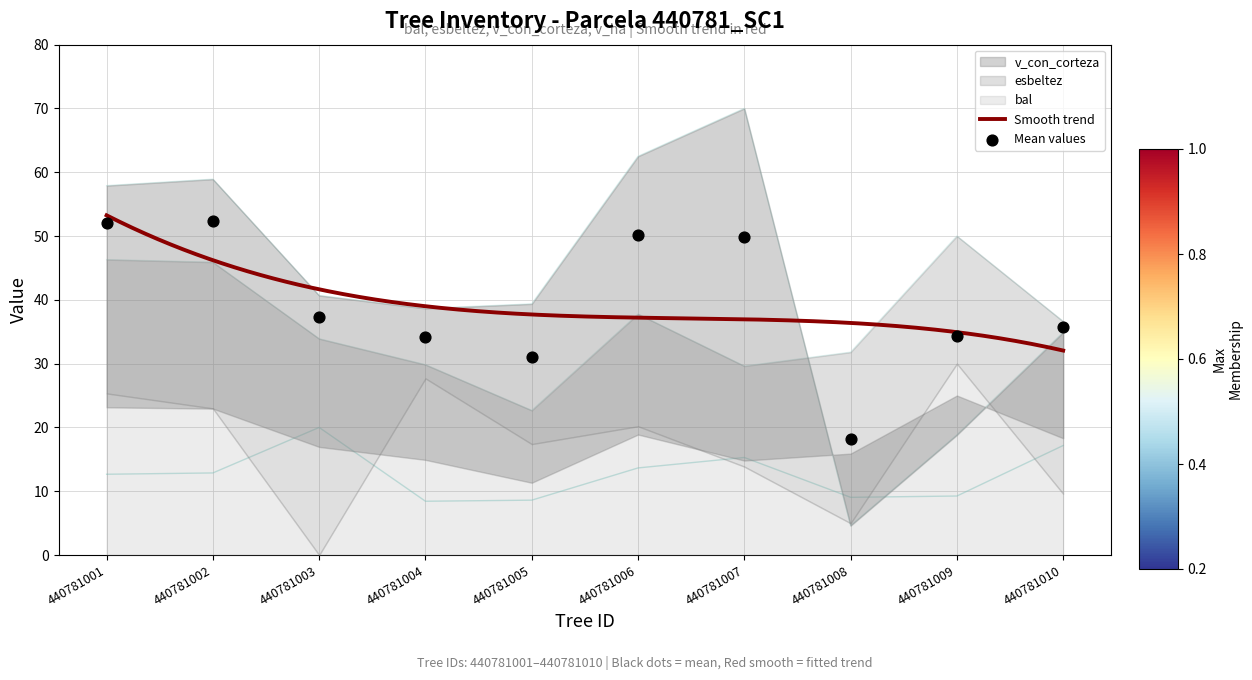

Which series has the largest total across all categories?

v_con_corteza